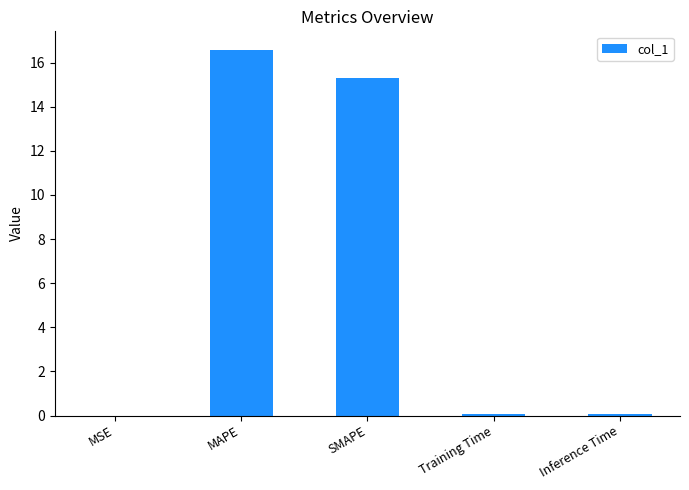

Read the value at Training Time.

0.1